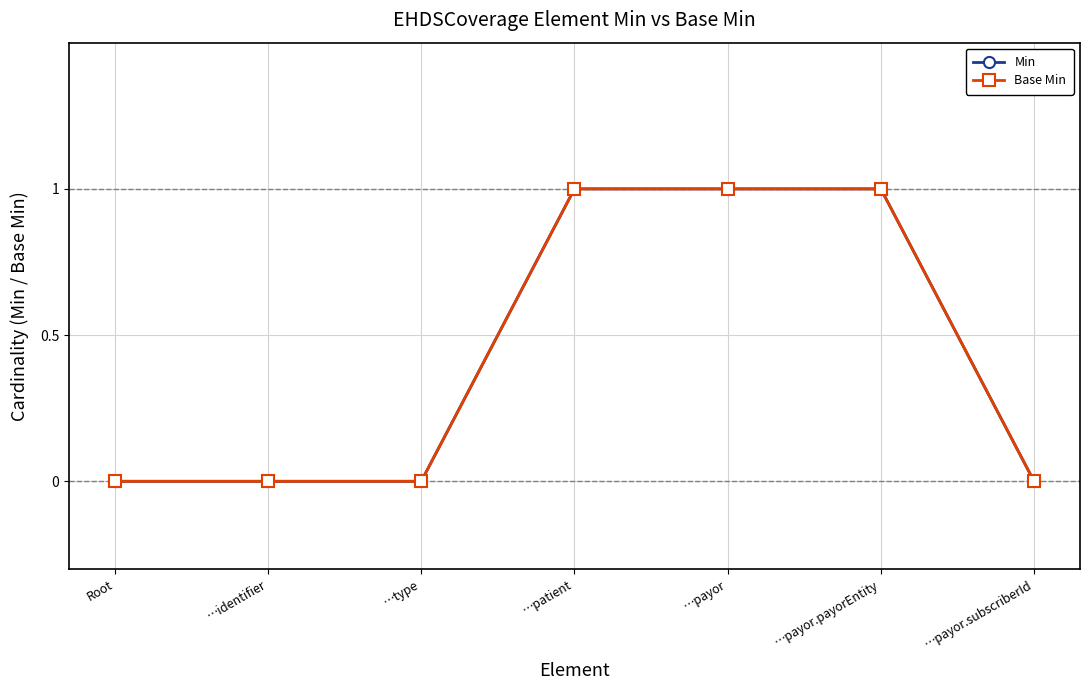

How many Base Min values are between 0 and 1?

7